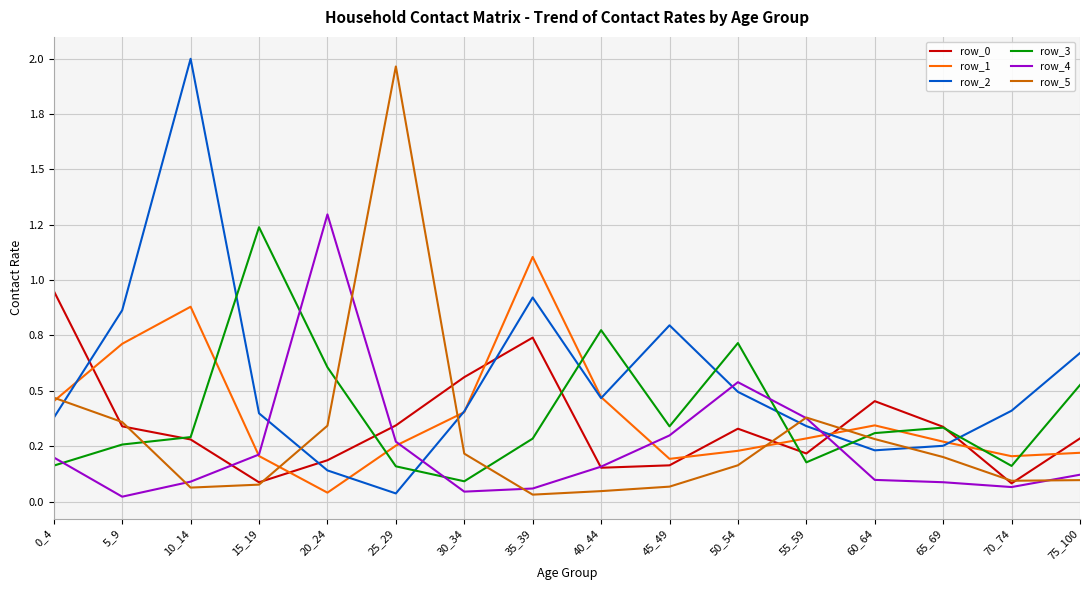

What is the highest value of the row_4 series?

1.3